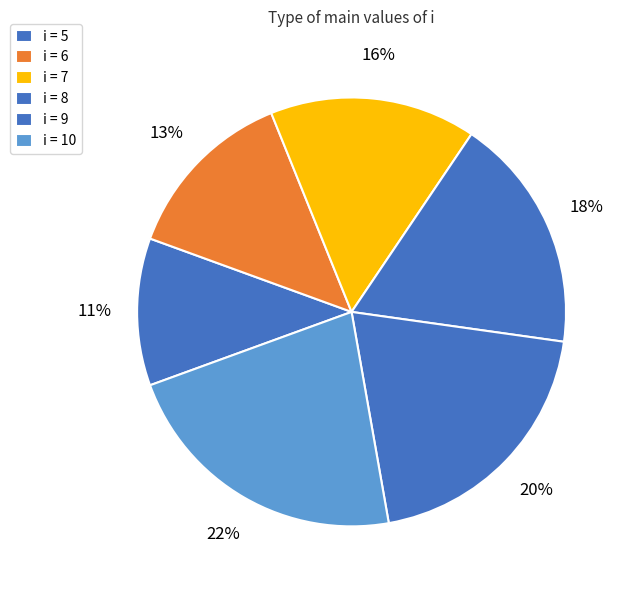

Count the number of slices in the pie.

6